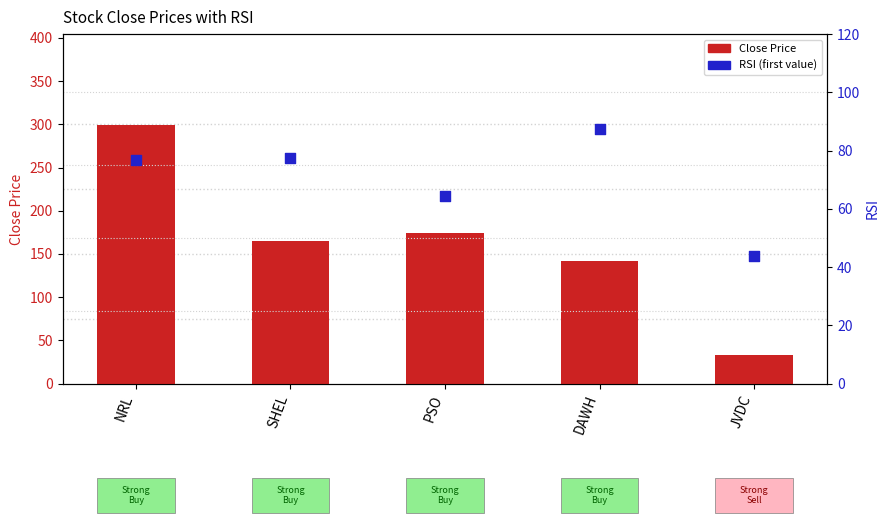

At which category is the sum across all series the highest?

NRL